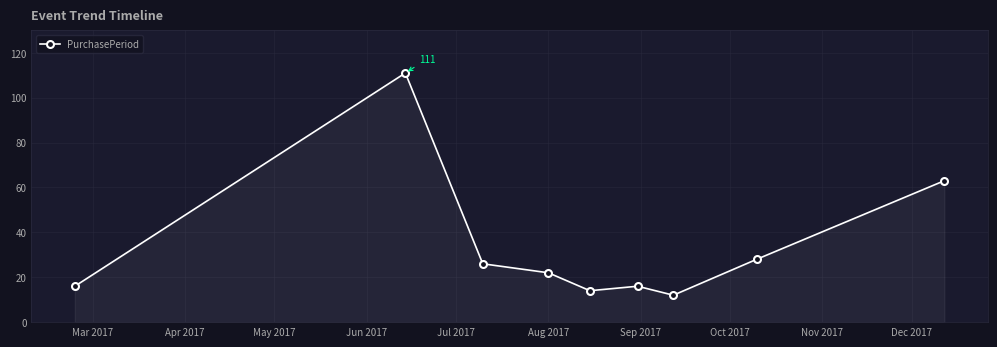

What is the difference between the second highest and second lowest values?

49